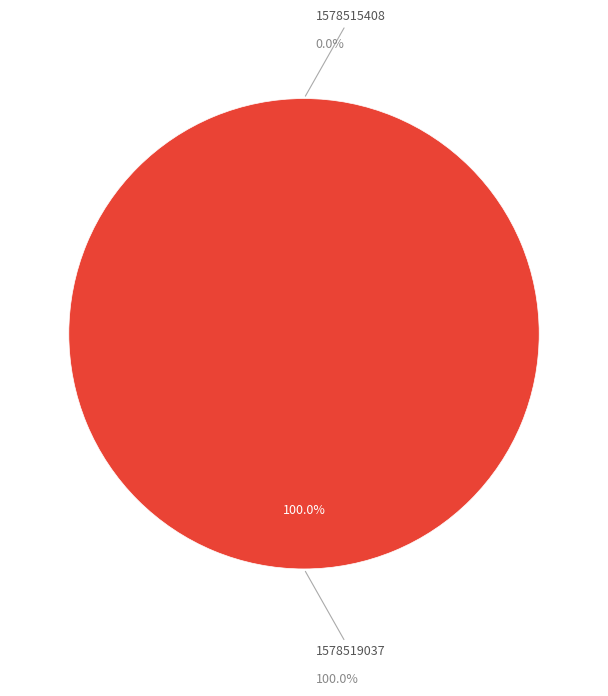

What percentage is NOT represented by 1578515408?

100.0%